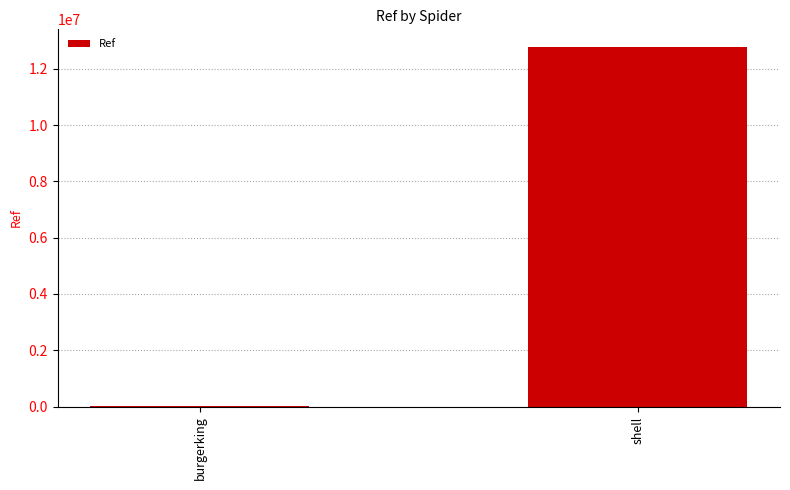

Reading left to right, extract all data points from this chart.

10967	12767395